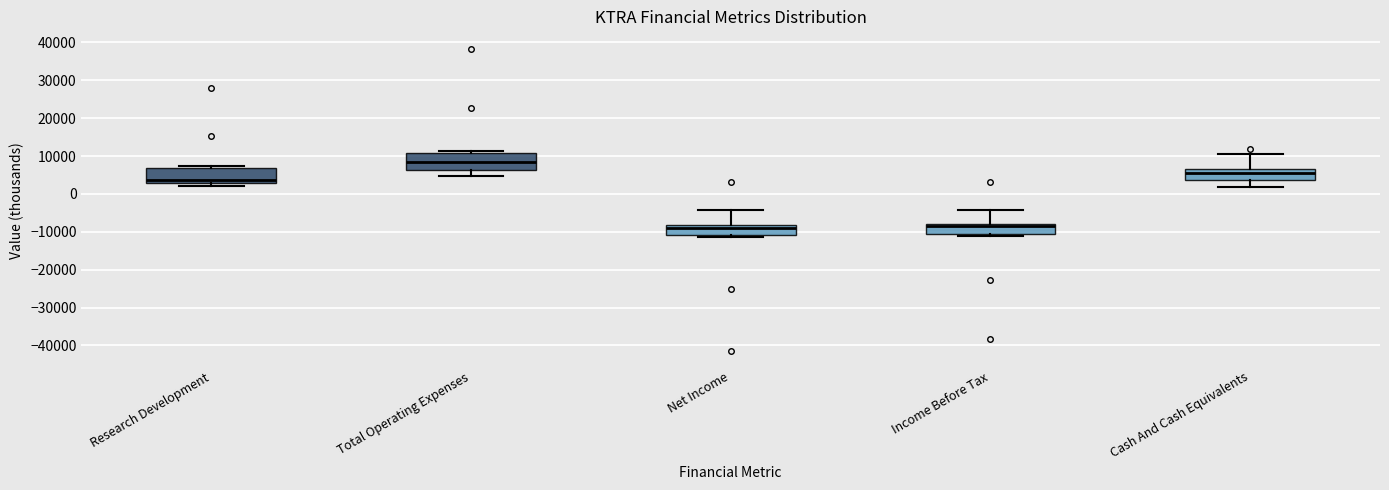

Where is the upper edge of the box for Total Operating Expenses on the y-axis? The values are not printed on the chart, so give them approximately, as read against the axis.

11000